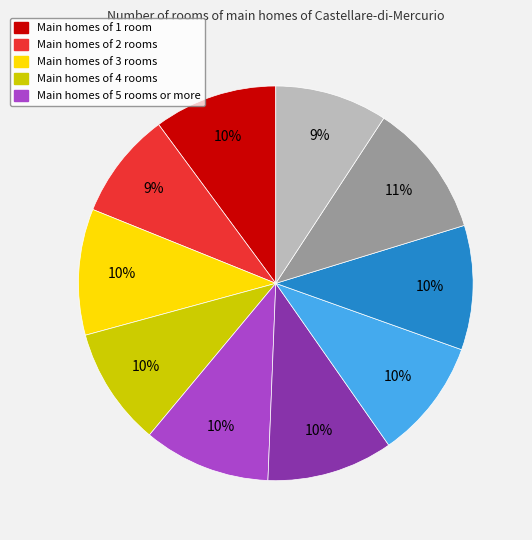

To the nearest percent, what is the average slice percentage?

10%